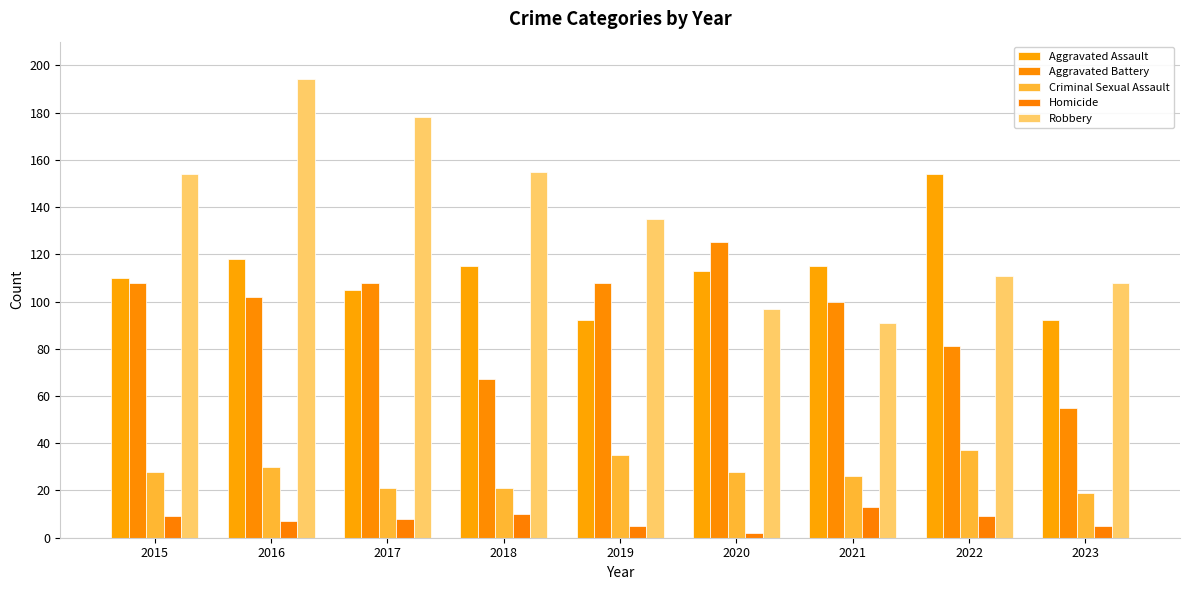

What is the difference between the highest and lowest values at 2023?

103